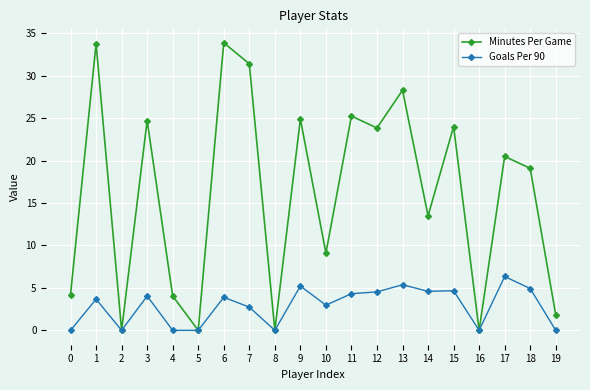

Between 4 and 9, which series saw the biggest shift?

Minutes Per Game